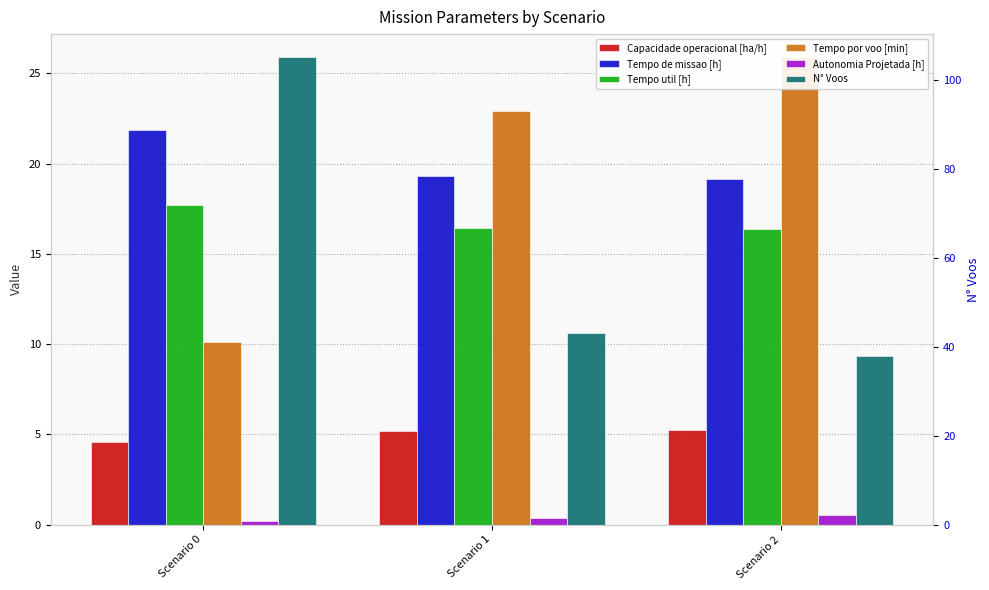

Reading left to right, what are all the values shown in this chart?

Capacidade operacional [ha/h]: Scenario 0=4.6	Scenario 1=5.2	Scenario 2=5.2
Tempo de missao [h]: Scenario 0=21.8	Scenario 1=19.3	Scenario 2=19.2
Tempo util [h]: Scenario 0=17.7	Scenario 1=16.4	Scenario 2=16.4
Tempo por voo [min]: Scenario 0=10.1	Scenario 1=22.9	Scenario 2=25.9
Autonomia Projetada [h]: Scenario 0=0.2	Scenario 1=0.3	Scenario 2=0.5
N° Voos: Scenario 0=105.0	Scenario 1=43.0	Scenario 2=38.0